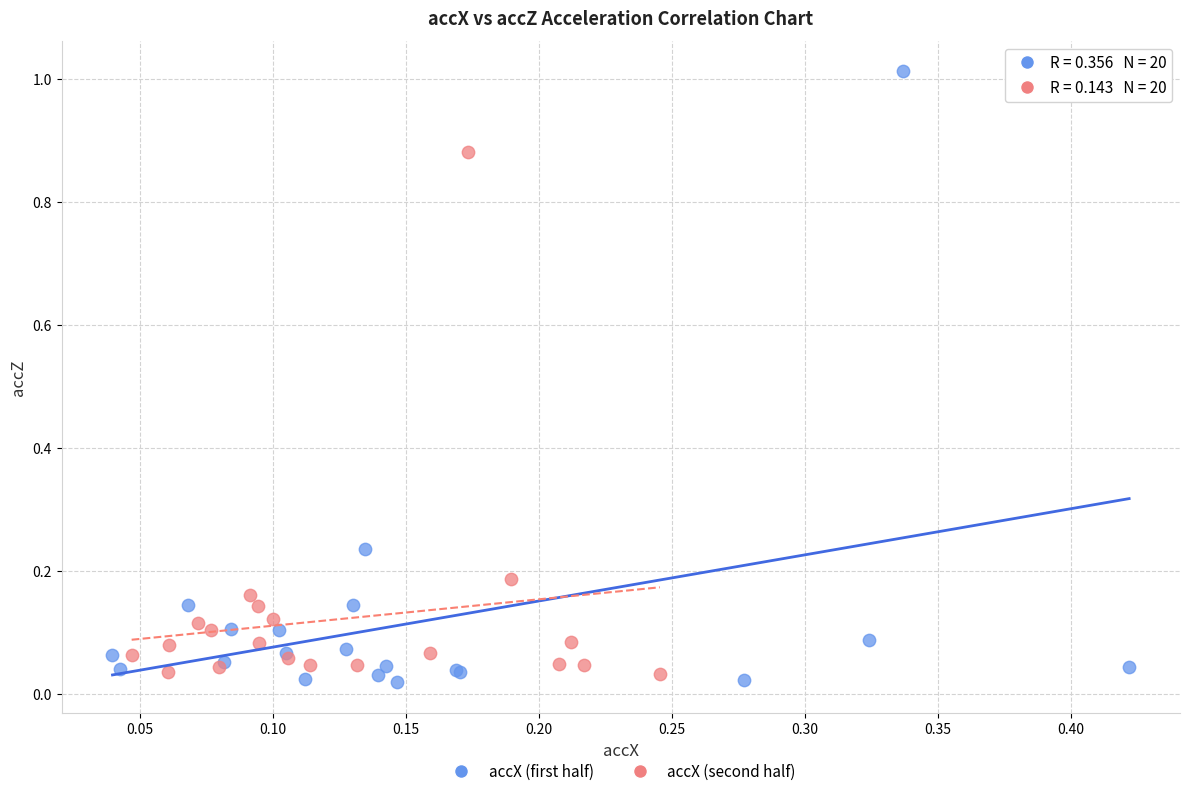

Which series contains the lowest Y value?

accX (first half)